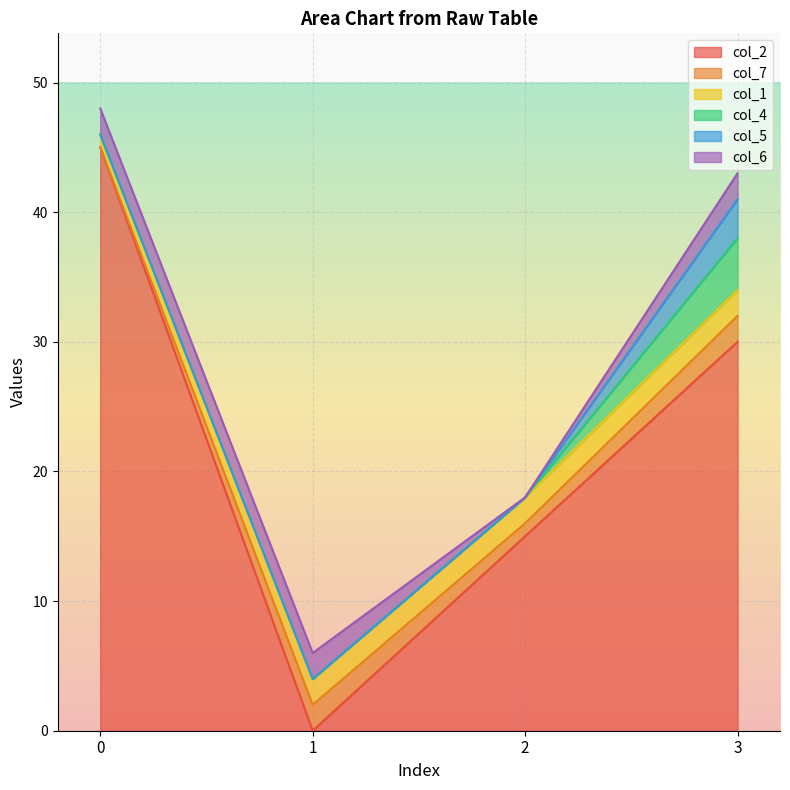

After their last crossing, which series has the higher values: col_7 or col_4?

col_4